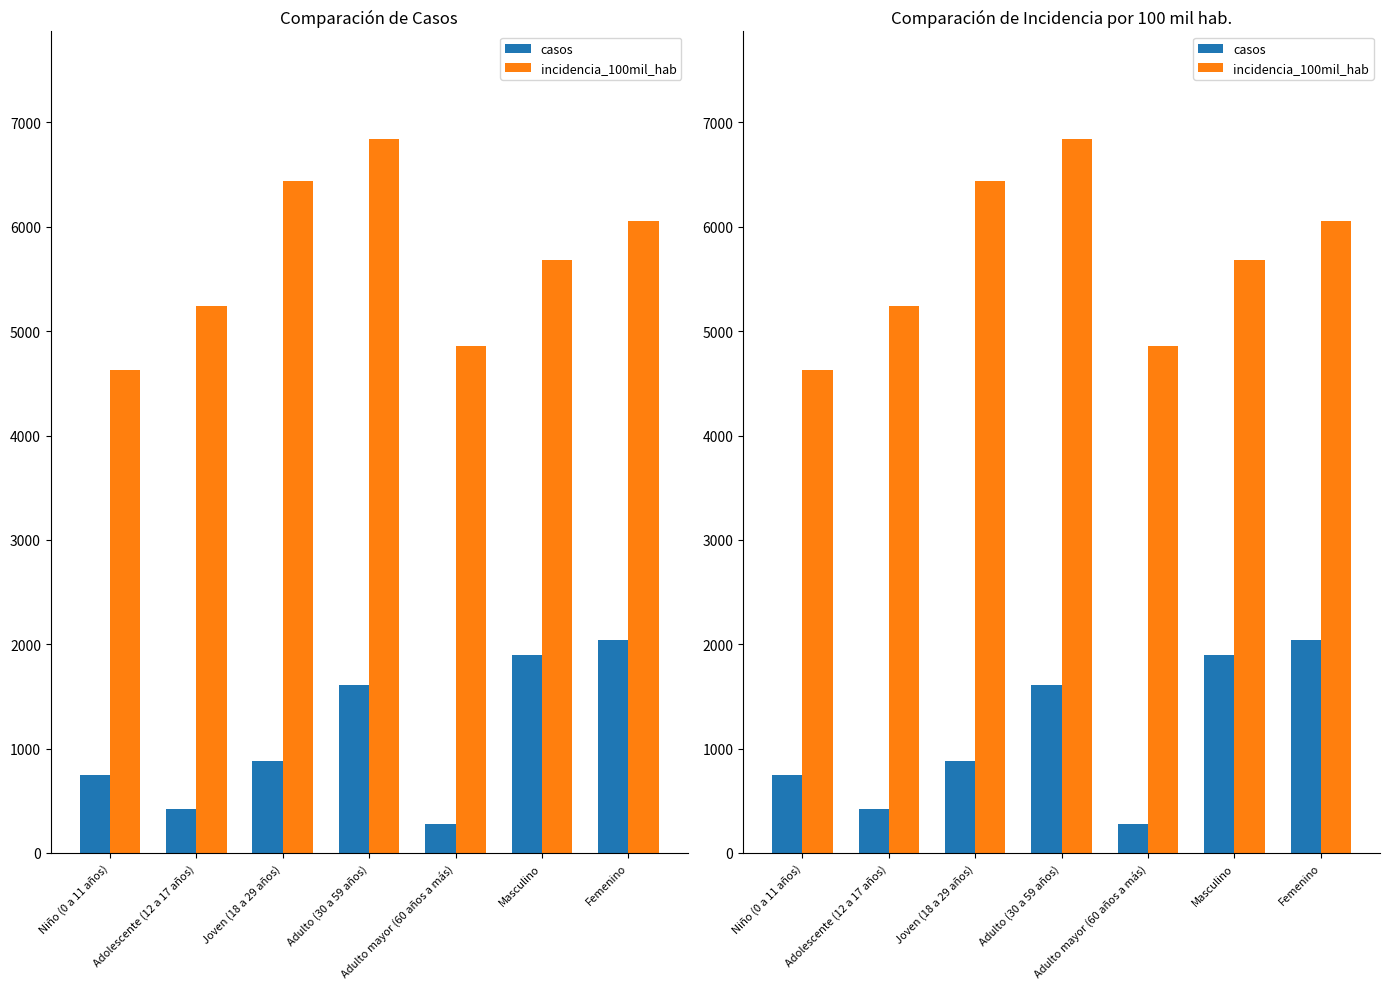

How many values in the incidencia_100mil_hab series are below 5677?

3